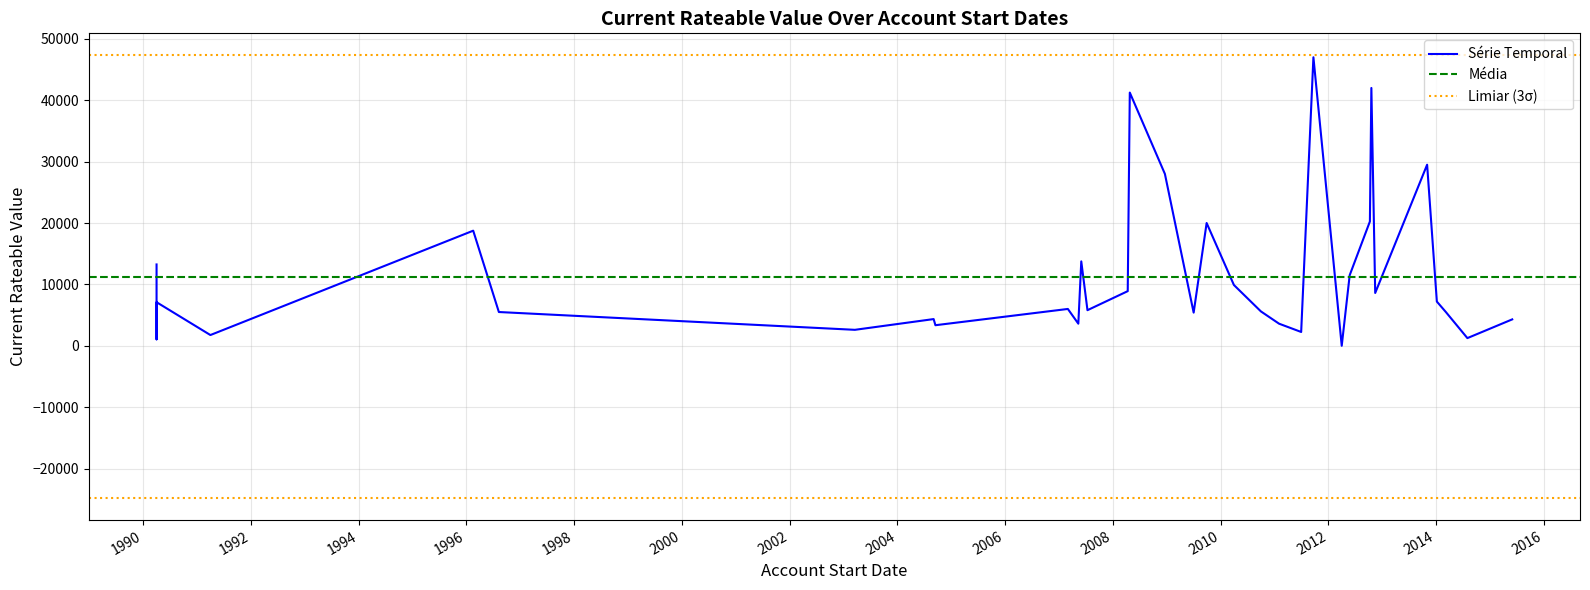

Which label corresponds to the smallest value in the chart?

01/04/2012